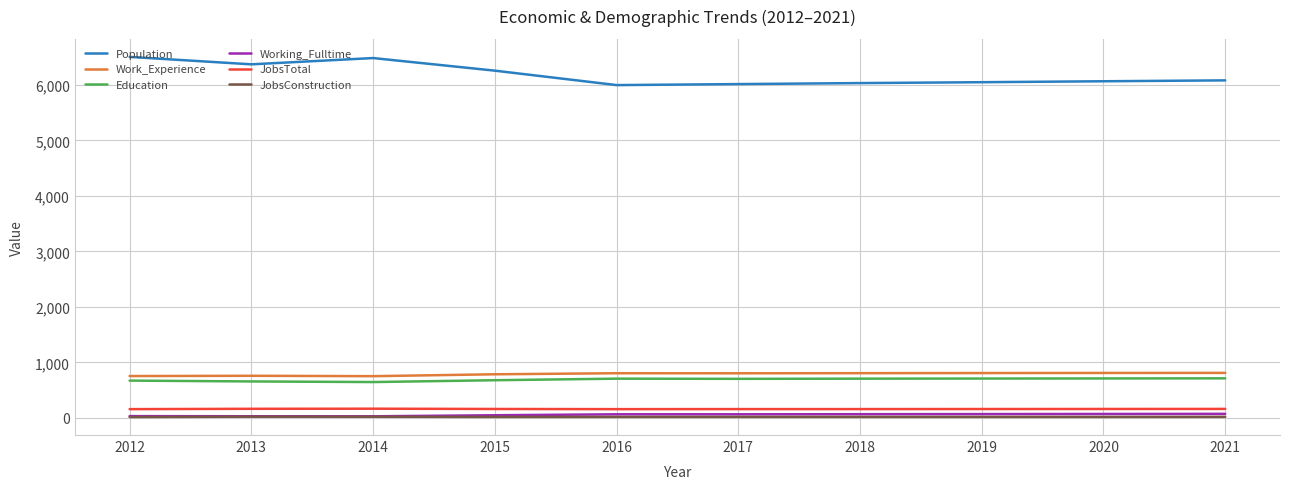

True or false: Education and JobsConstruction intersect in this chart.

False